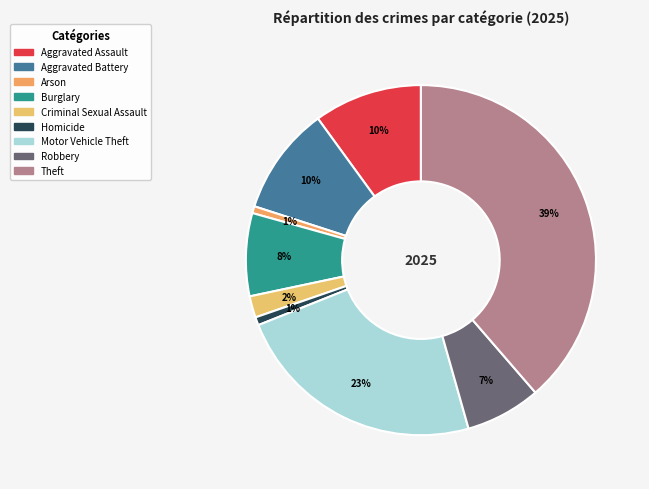

What is the ratio of the value at Burglary to the value at Motor Vehicle Theft?

0.3